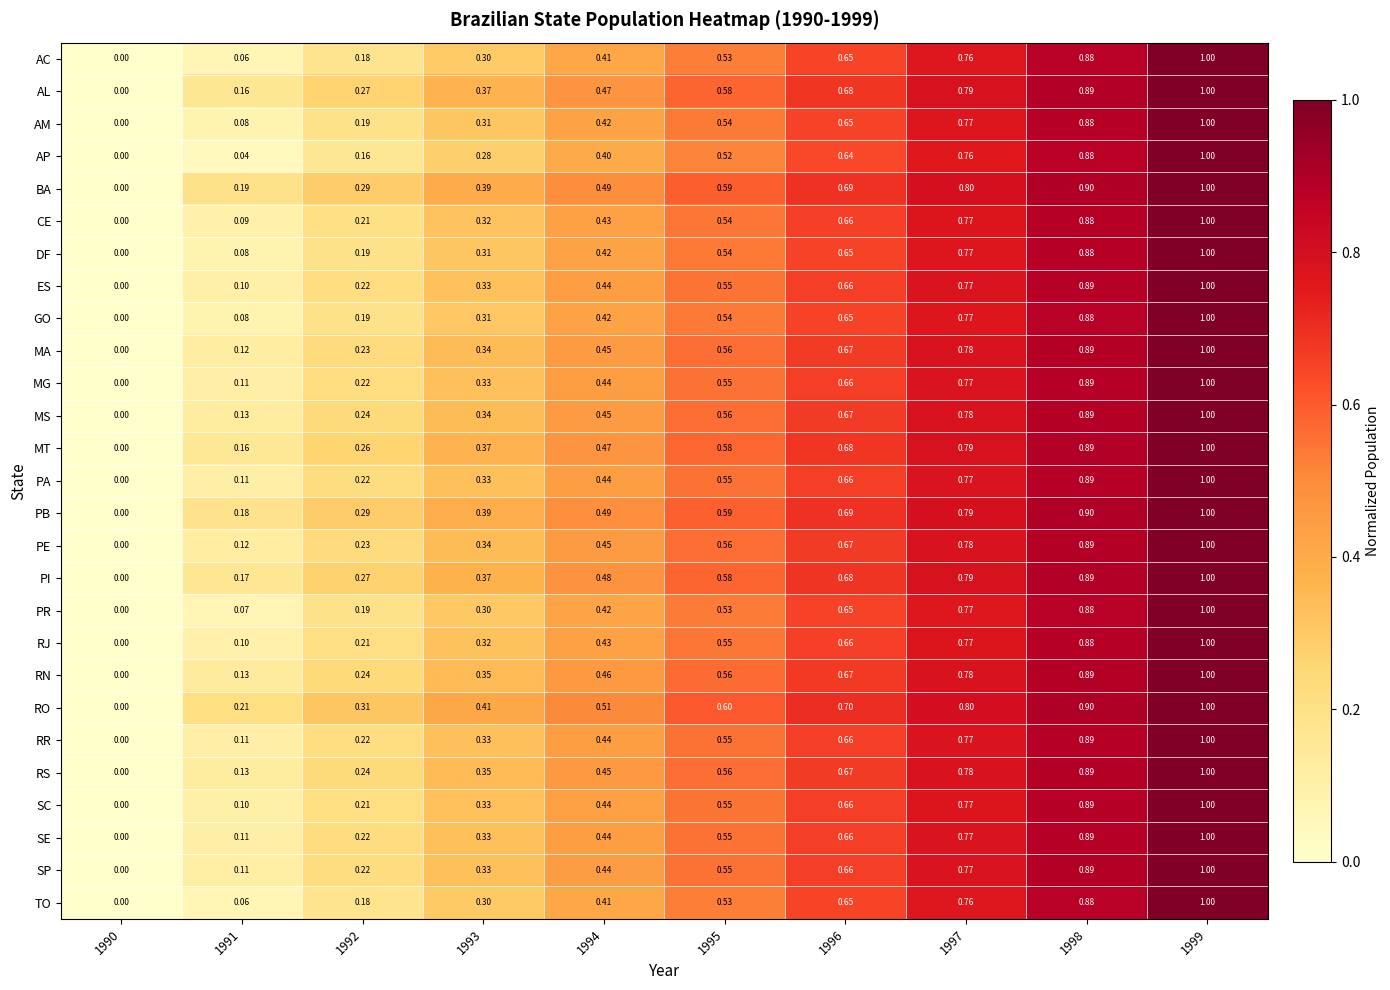

Which series has the largest total across all categories?

RO